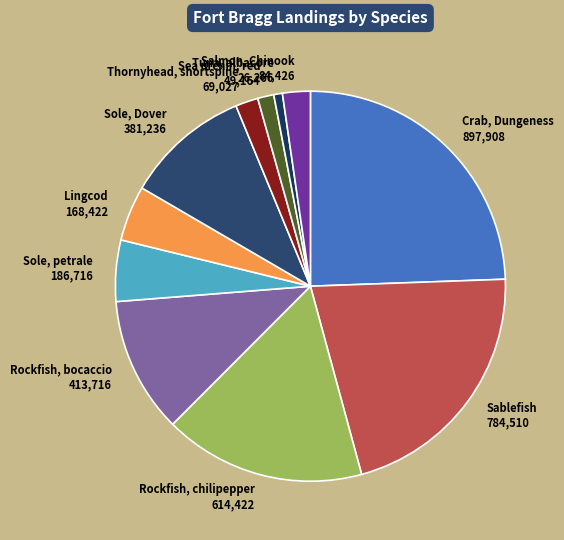

True or false: Rockfish, bocaccio accounts for 5% of the total.

False